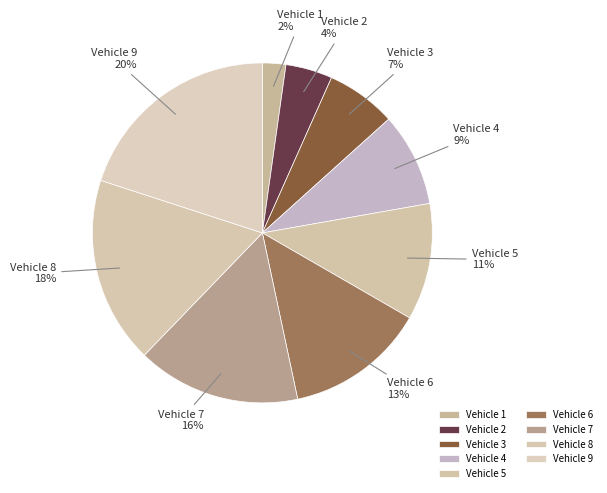

Which category has the smallest portion of the pie?

Vehicle 1